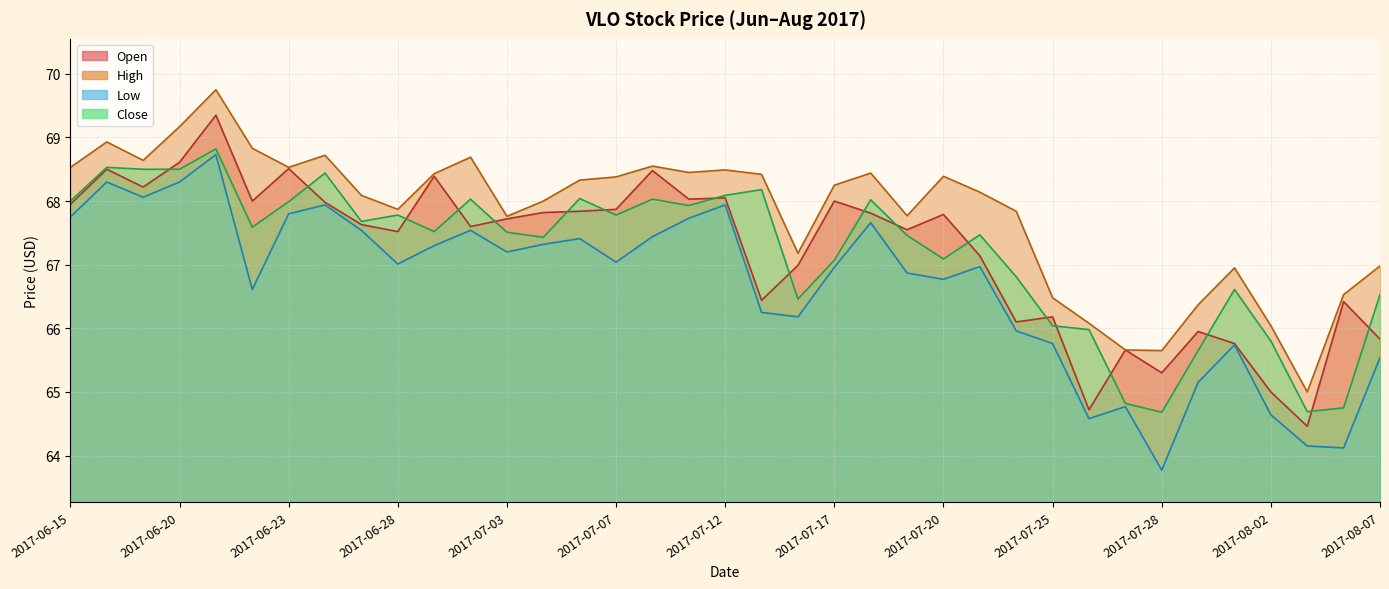

Is the value of low at 2017-08-02 greater than the value of close at 2017-06-28?

No